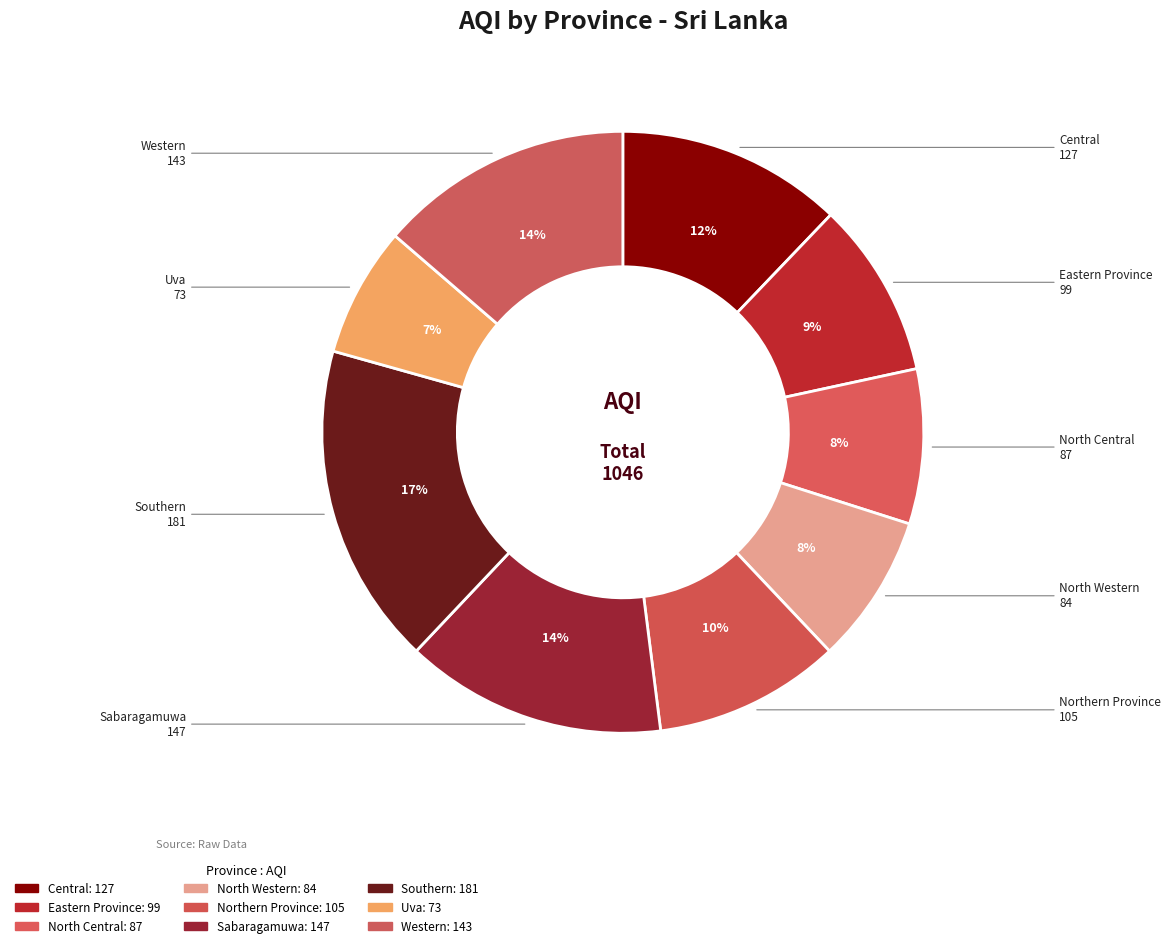

The Southern slice represents 17% of the pie. True or false?

True